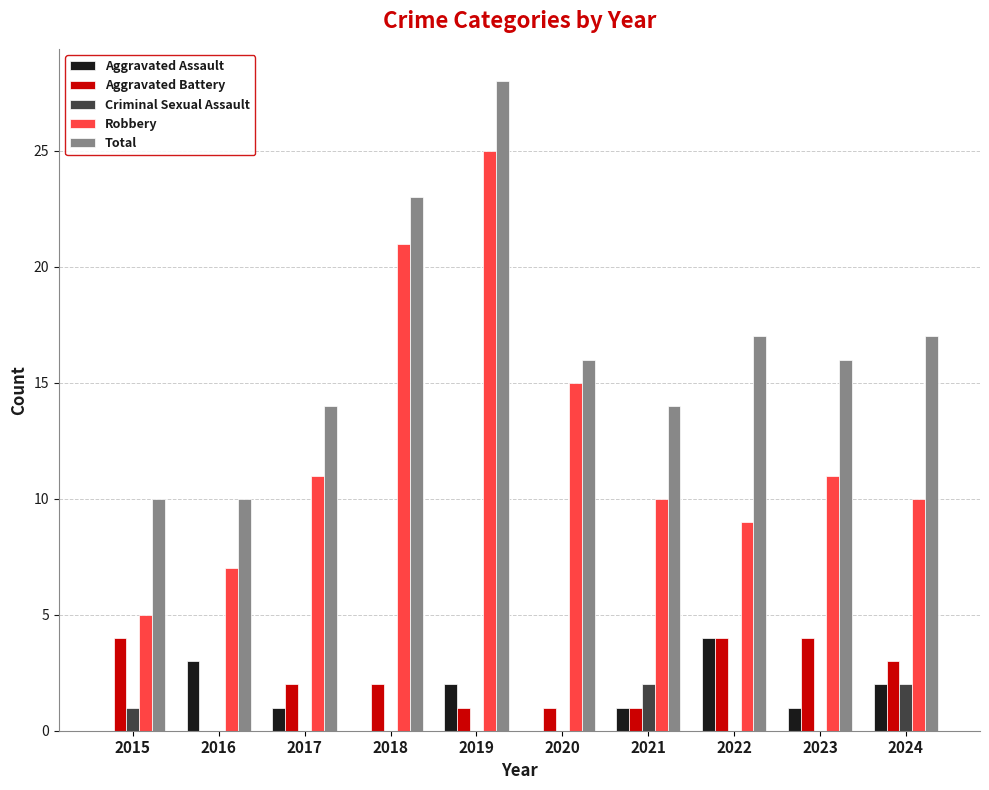

Which series has the largest total across all categories?

Total